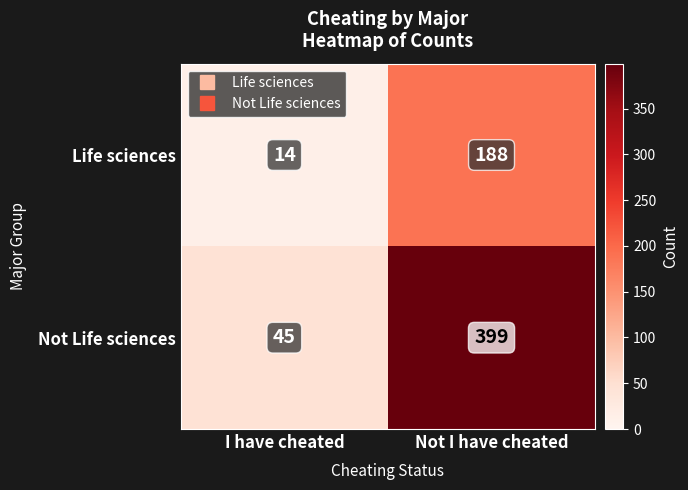

Reading left to right, extract all data points from this chart.

Life sciences: 14	188
Not Life sciences: 45	399